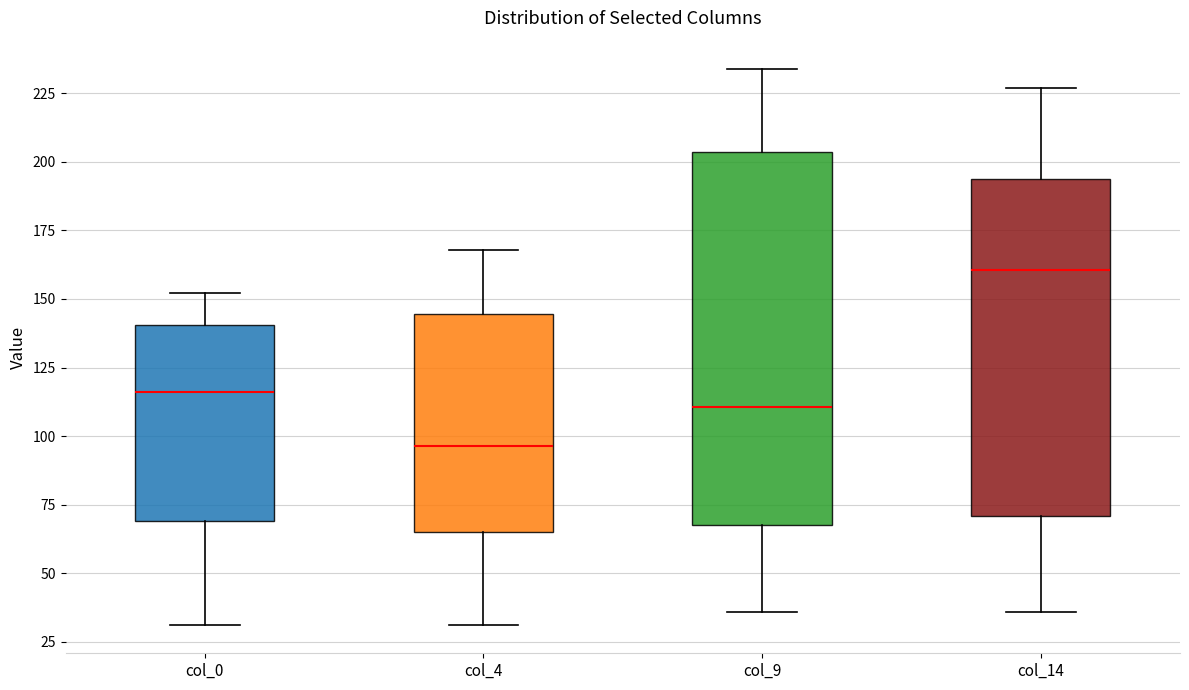

Reading left to right, transcribe this box plot: for each box, give where its median line is, the range the box spans, and where its two whiskers end, as read against the y-axis. The values are not printed on the chart, so give them approximately, as read against the axis.

col_0: median 115, box 70 to 140, whiskers 30 to 150
col_4: median 95, box 65 to 145, whiskers 30 to 170
col_9: median 110, box 70 to 205, whiskers 35 to 235
col_14: median 160, box 70 to 195, whiskers 35 to 225